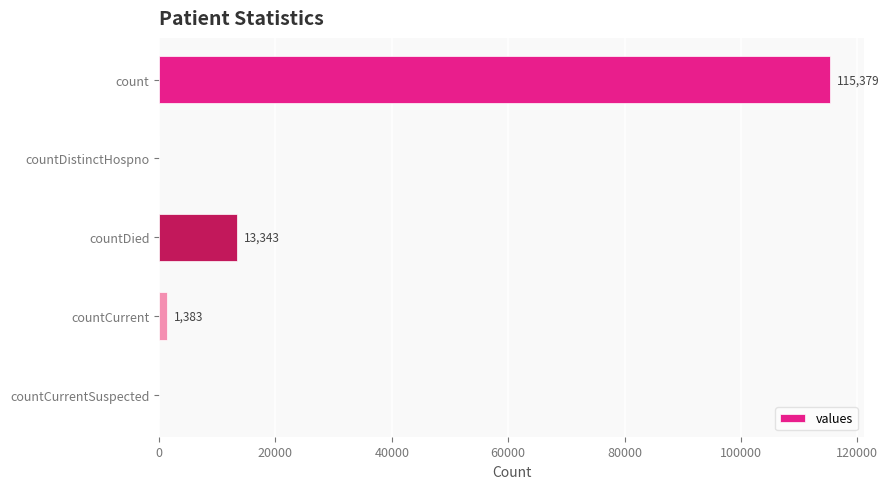

Reading bottom to top, what are all the values shown in this chart?

countCurrentSuspected=0	countCurrent=1383	countDied=13343	countDistinctHospno=0	count=115379